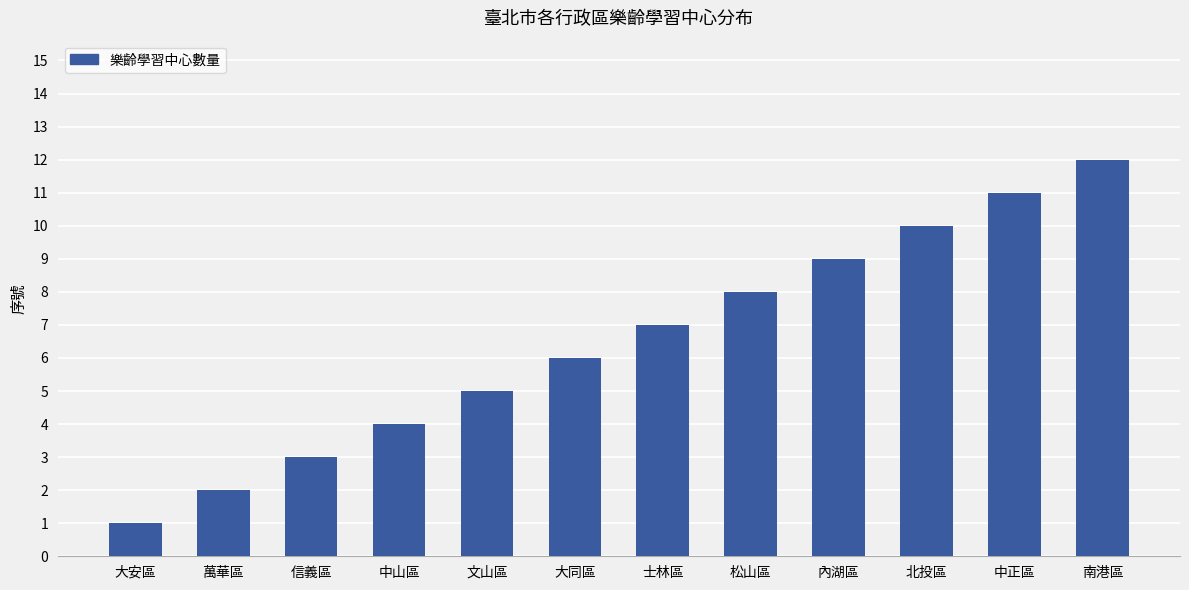

Are the bars grouped side by side (vs. stacked)?

No